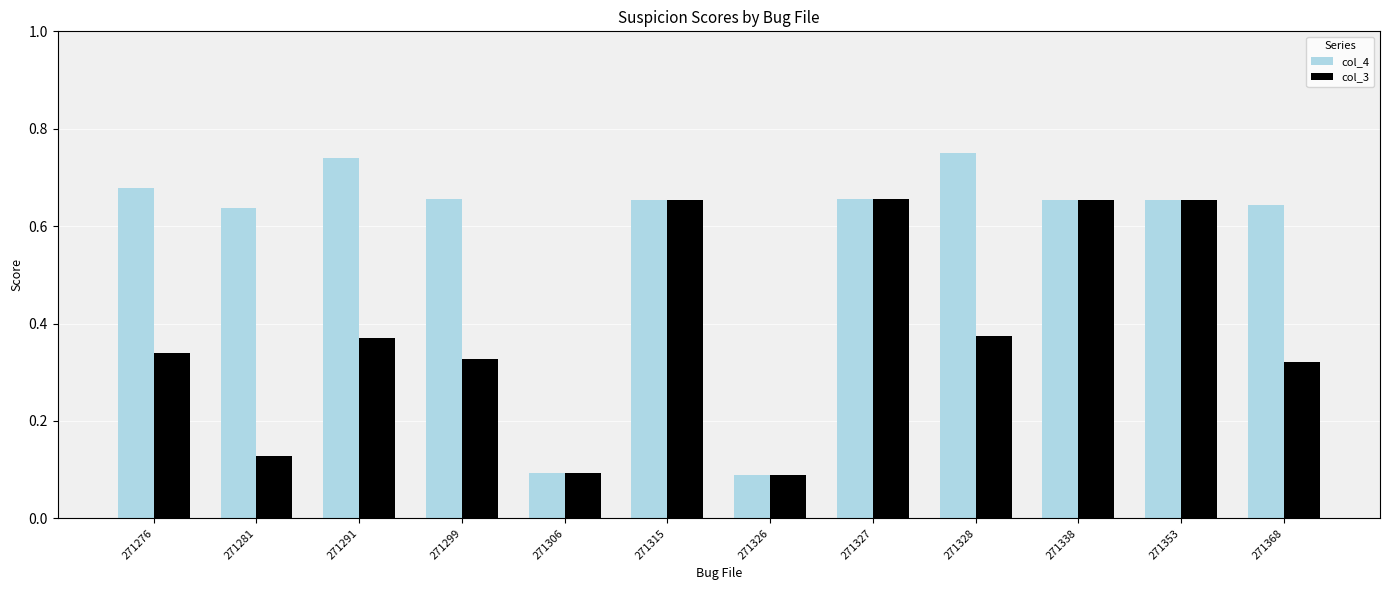

Is the value of col_3 at 271276 greater than the value of col_4 at 271327?

No